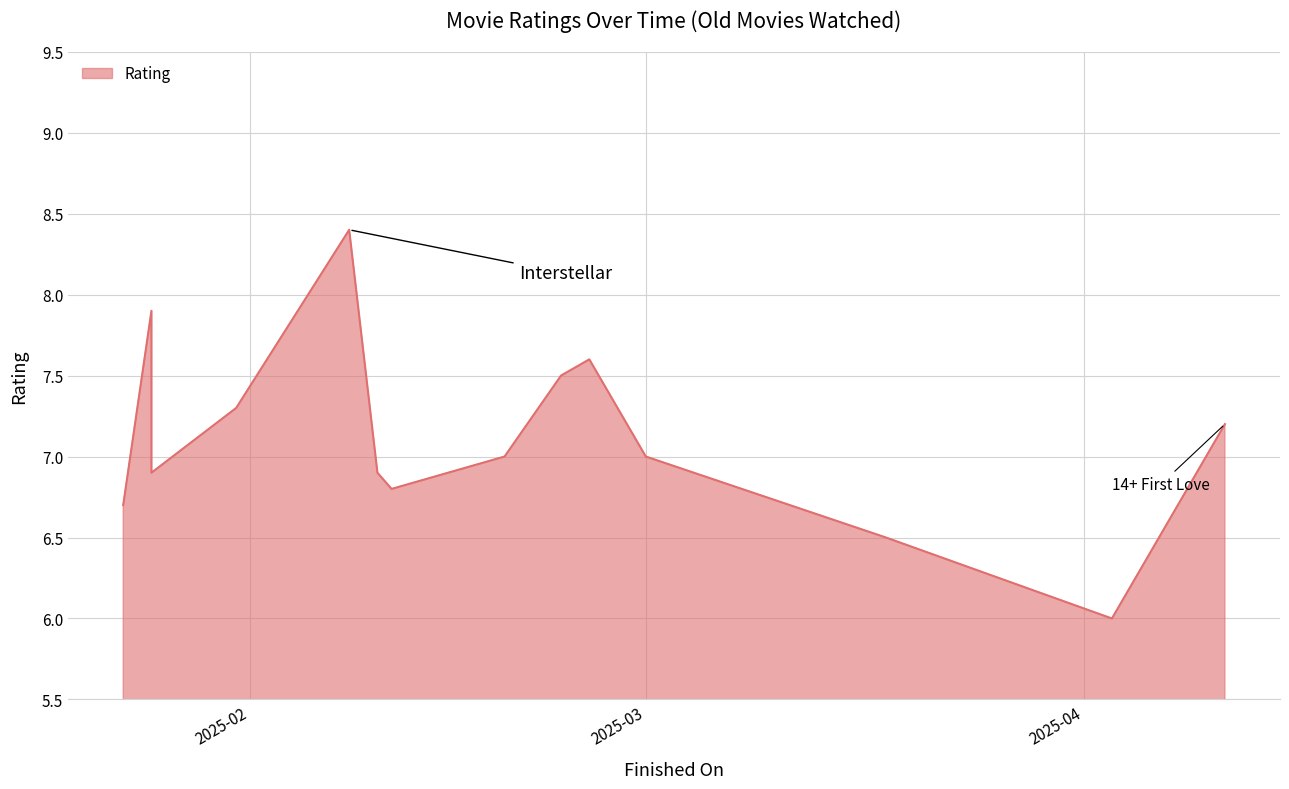

What is the change in value from 2025-03-18 to 2025-04-11?

+0.7